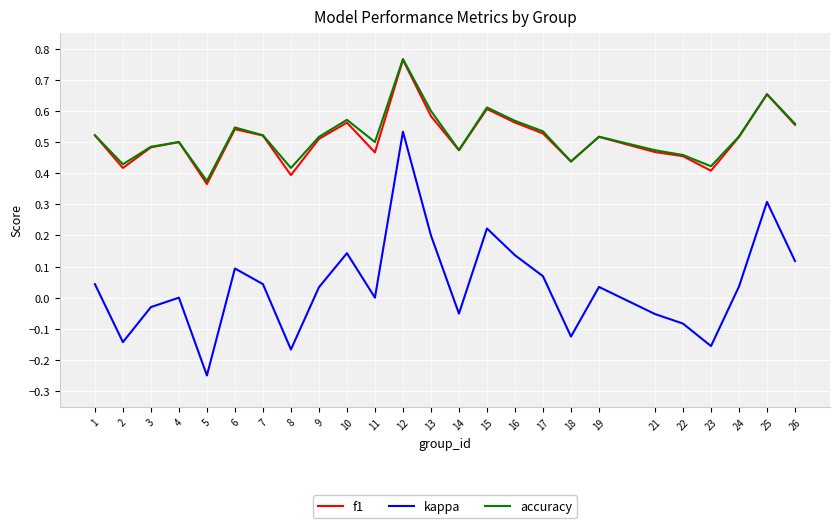

True or false: accuracy and kappa intersect in this chart.

False